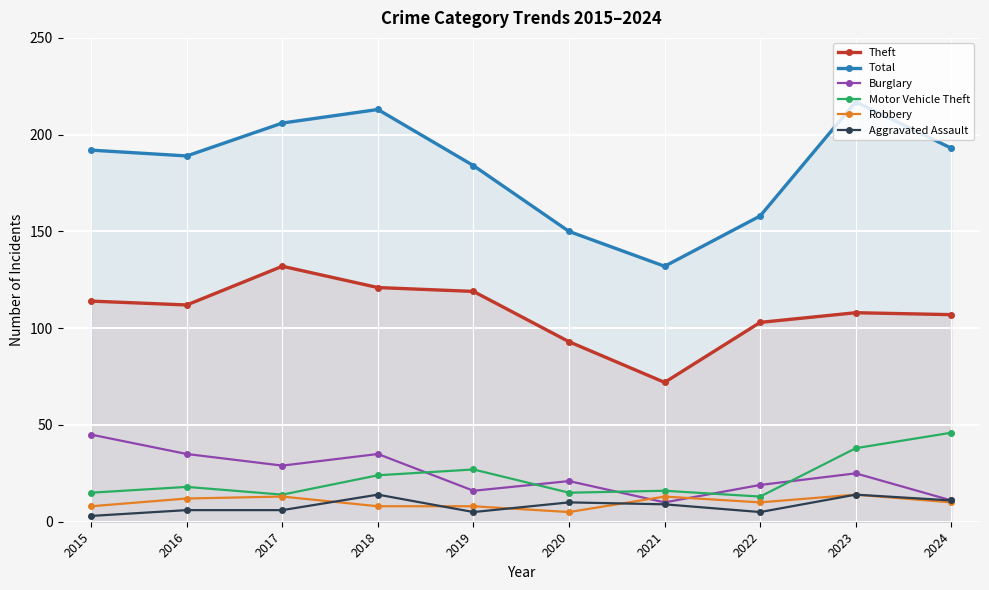

Reading left to right, extract all data points from this chart.

Theft: 114	112	132	121	119	93	72	103	108	107
Total: 192	189	206	213	184	150	132	158	217	193
Burglary: 45	35	29	35	16	21	10	19	25	11
Motor Vehicle Theft: 15	18	14	24	27	15	16	13	38	46
Robbery: 8	12	13	8	8	5	13	10	14	10
Aggravated Assault: 3	6	6	14	5	10	9	5	14	11